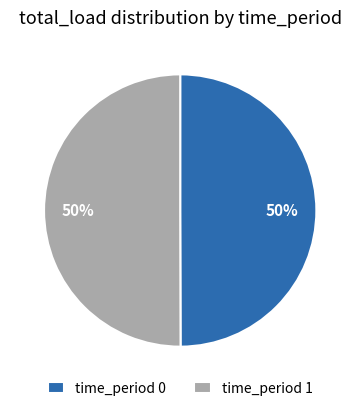

To the nearest percent, what is the average slice percentage?

50%